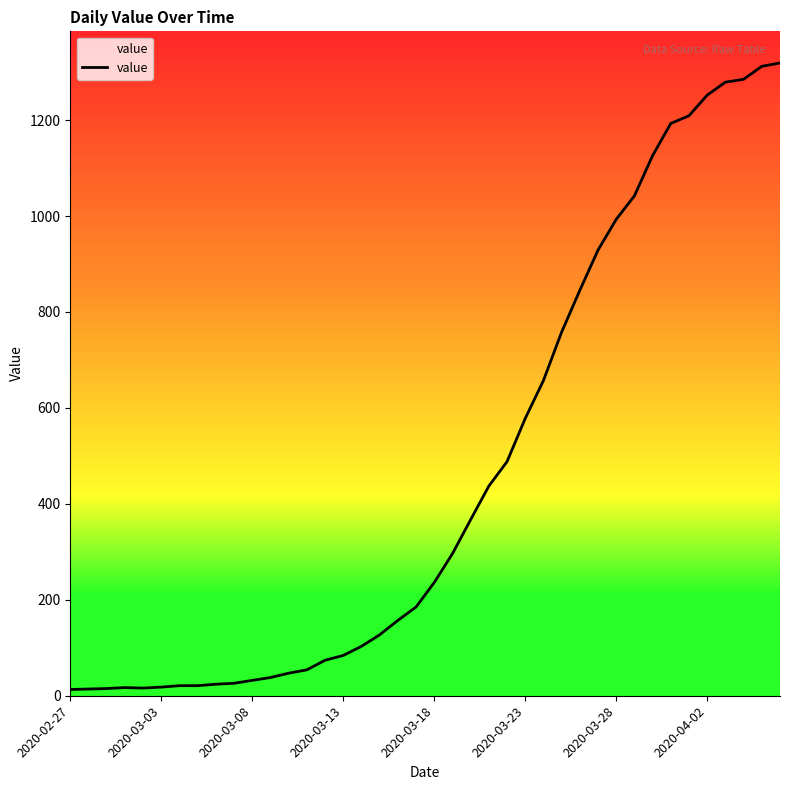

What is the greatest value displayed?

1319.0